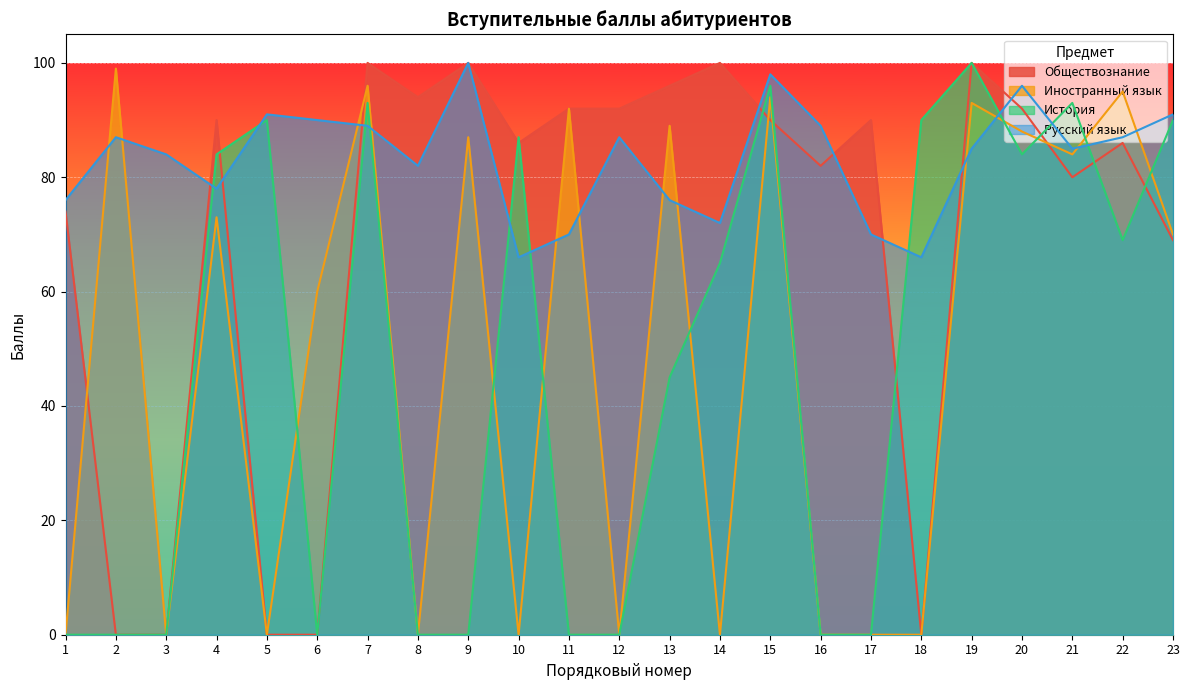

What is the maximum value shown in the chart?

100